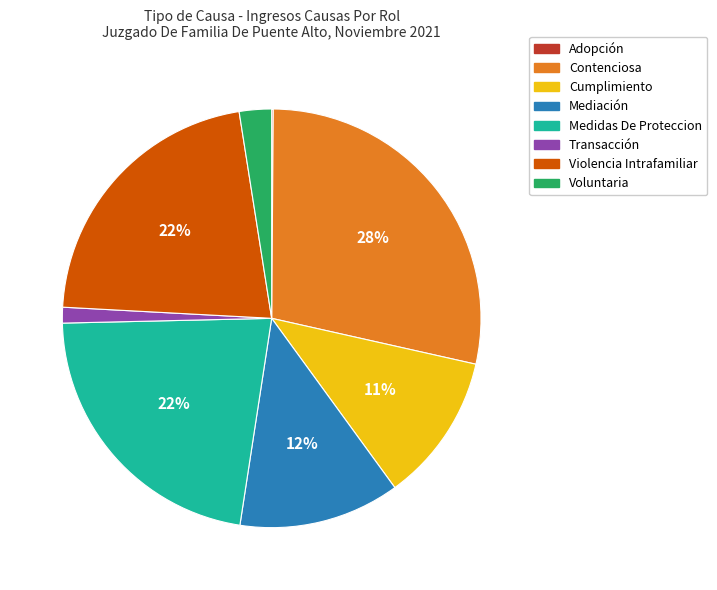

To the nearest percent, what is the average slice percentage?

12%